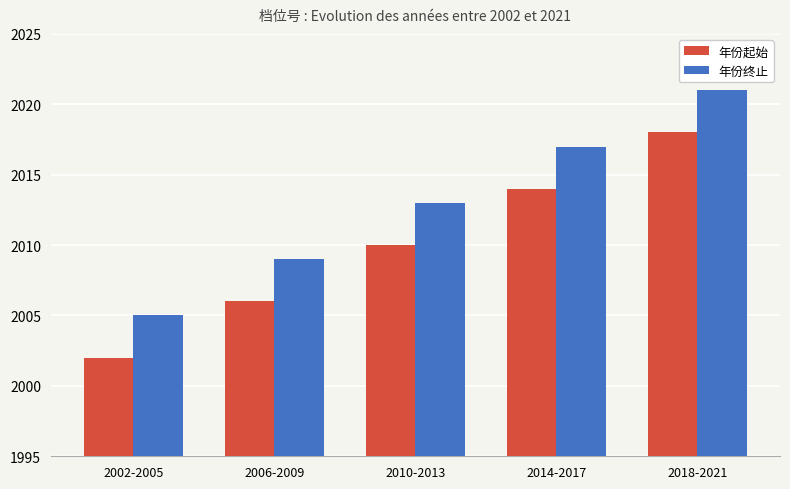

The 年份起始 series shows 2014 at 2014-2017. True or false?

True